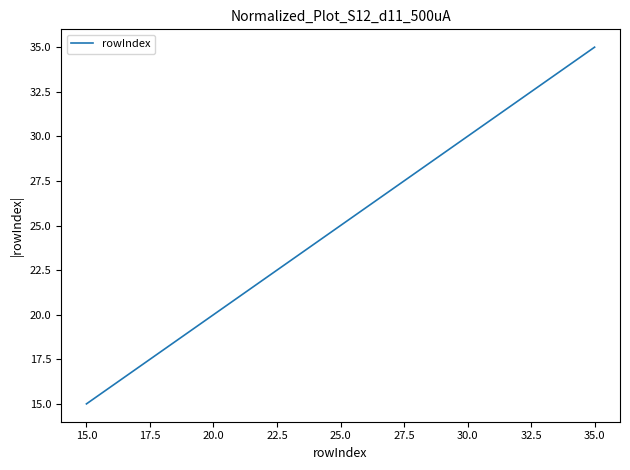

True or false: the data has more than 0 interior local peaks.

False